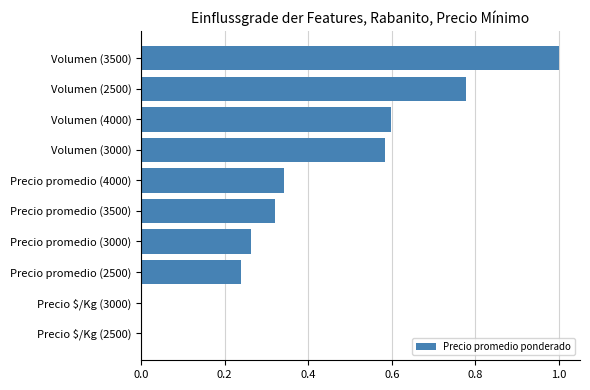

The value at Volumen (3500) is 0.4. True or false?

False